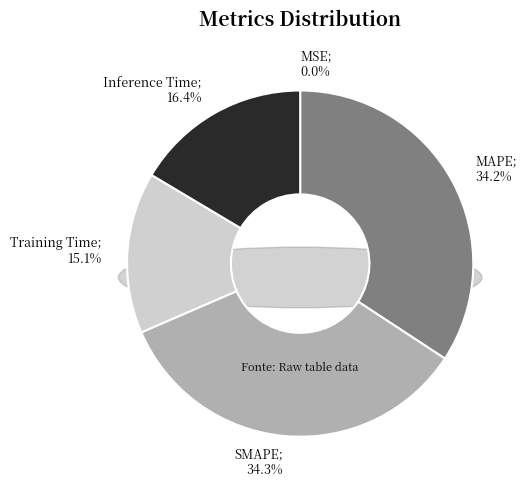

How much of the chart is everything except MAPE?

65.8%